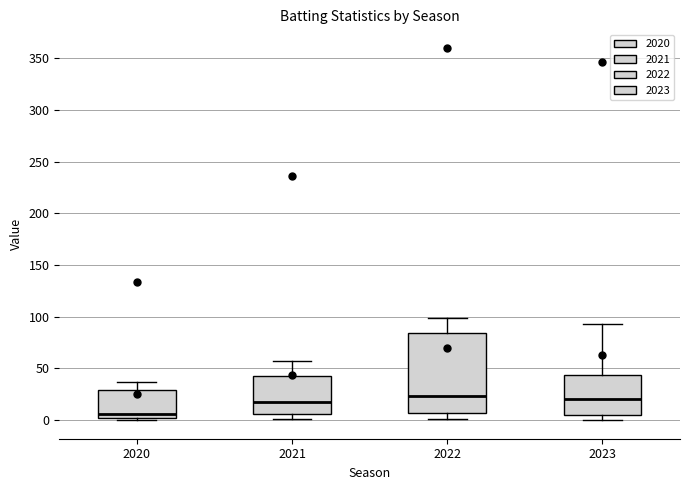

Which box's median line is the lowest?

2020